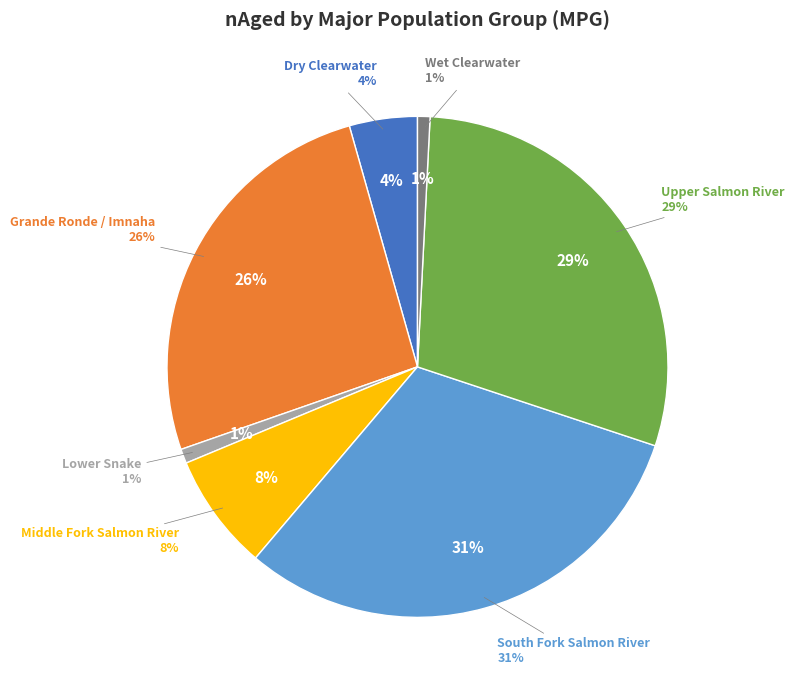

Is the sum of Dry Clearwater and South Fork Salmon River greater than half?

No